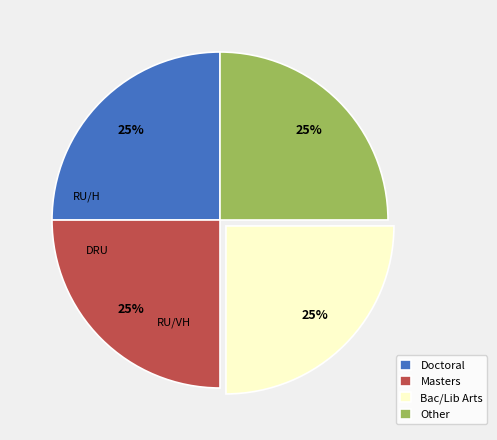

To the nearest percent, what is the average slice percentage?

25%